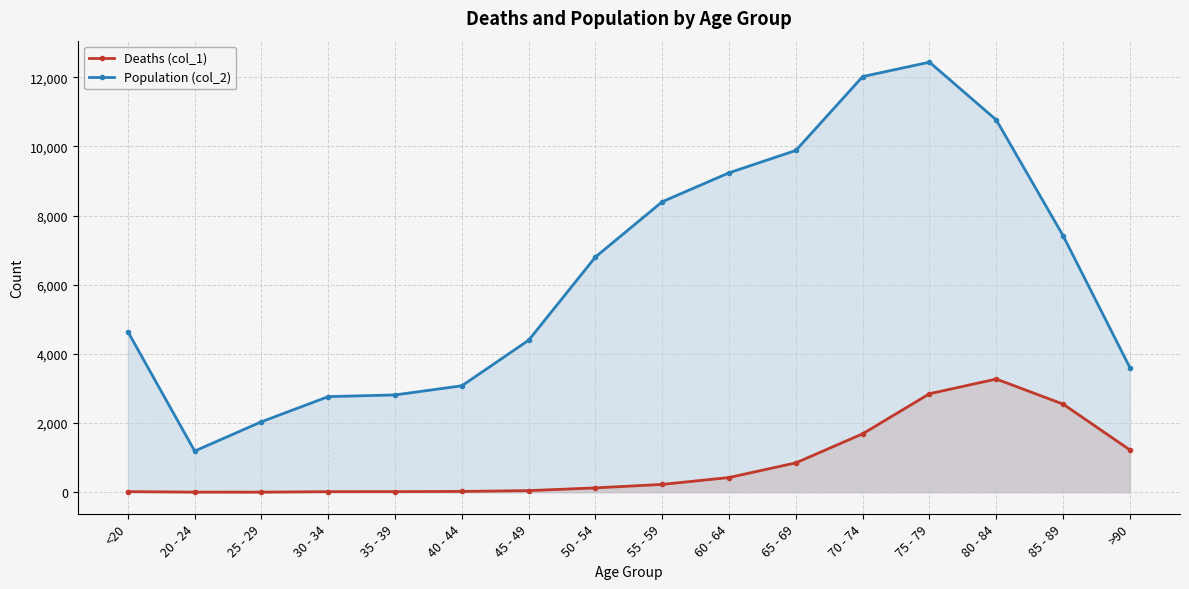

At how many categories does at least one series exceed 11195?

2